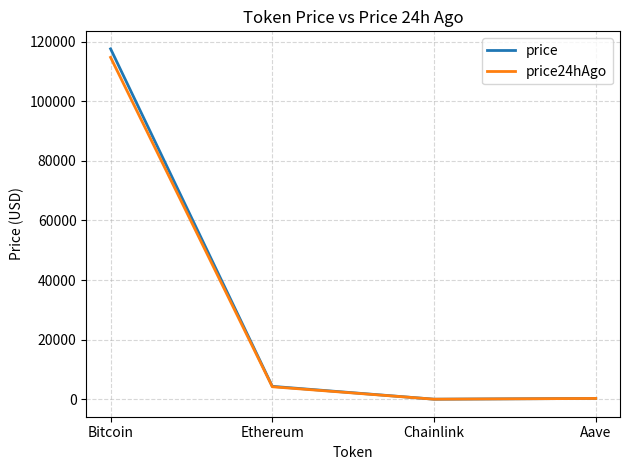

Is it true that price equals 4334.1 at Ethereum?

True